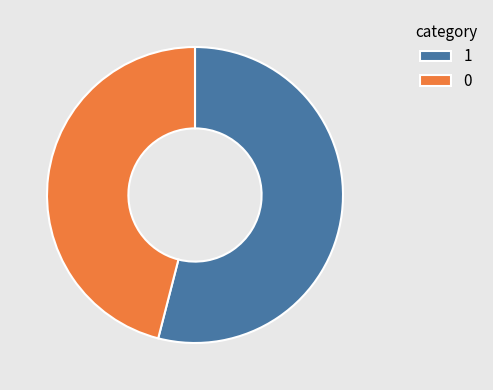

Rank the categories by value from lowest to highest.

0, 1